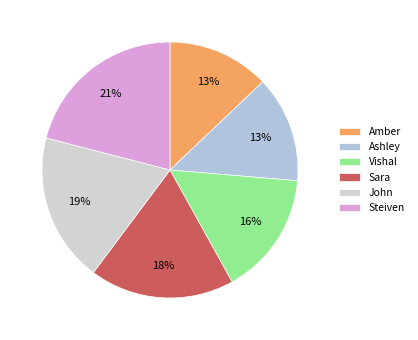

How many segments does this pie chart have?

6